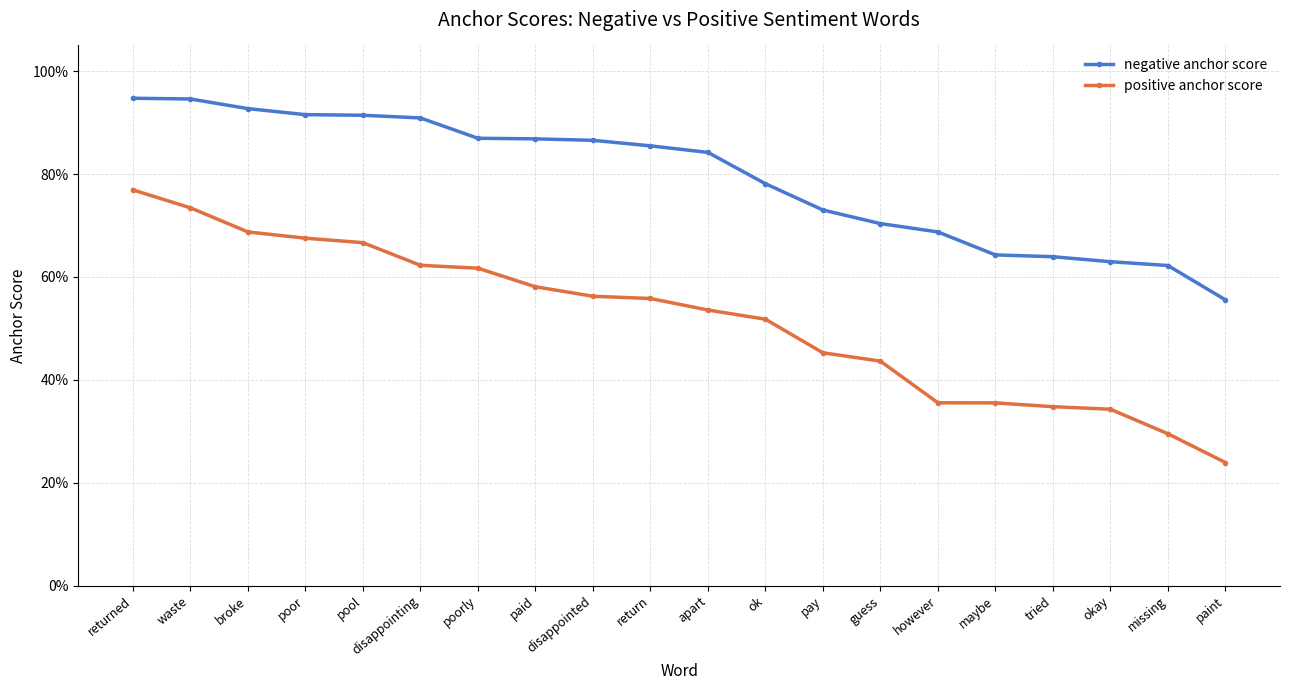

True or false: negative anchor score has a value of 0.7 at guess.

True